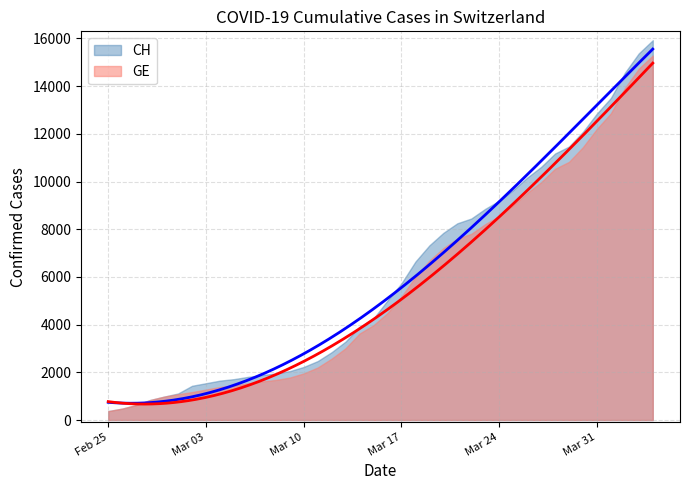

Which series changed the most between 2020-03-04 and 2020-03-22?

CH